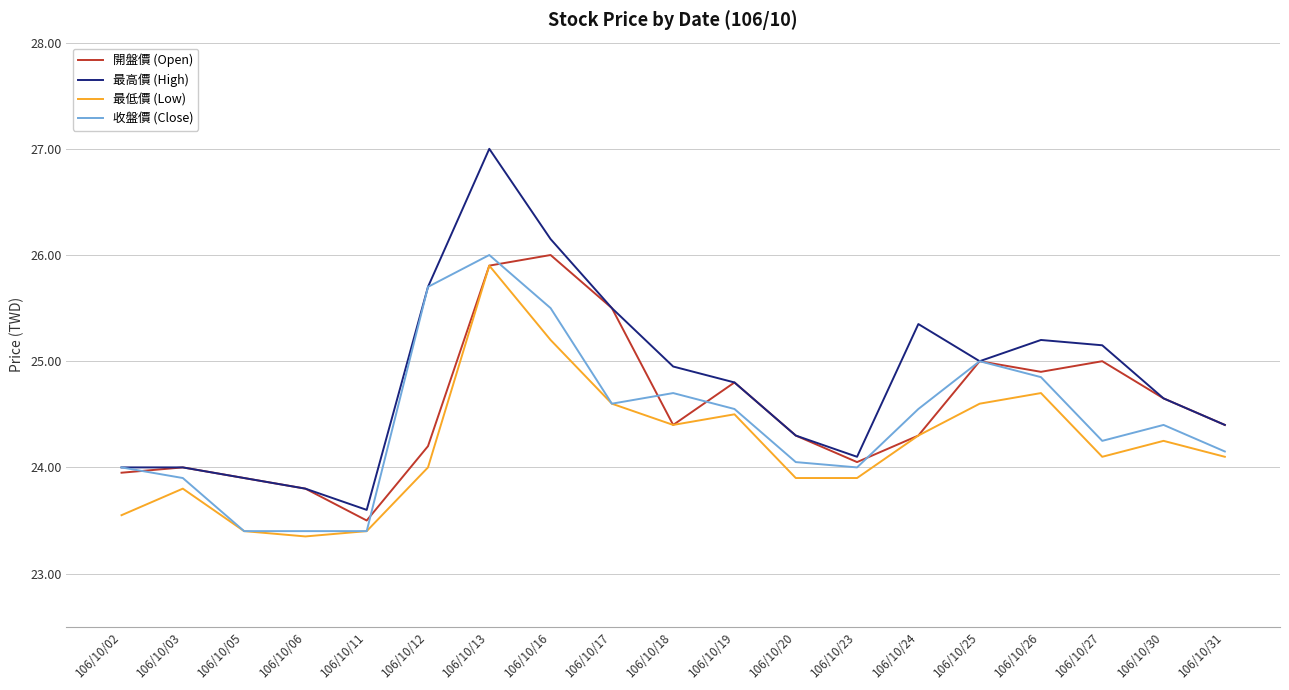

True or false: 收盤價 (Close) has a value of 34.8 at 106/10/31.

False